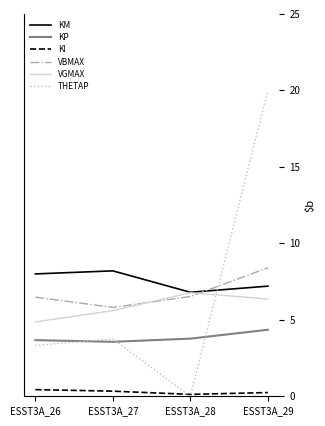

Which series has the largest total across all categories?

KM